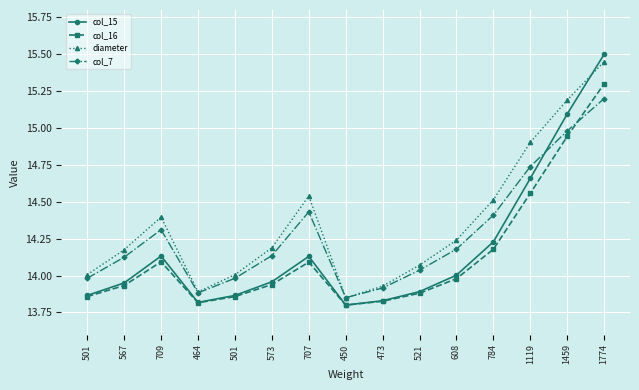

Is the value of col_16 at 464 greater than the value of col_7 at 608?

No